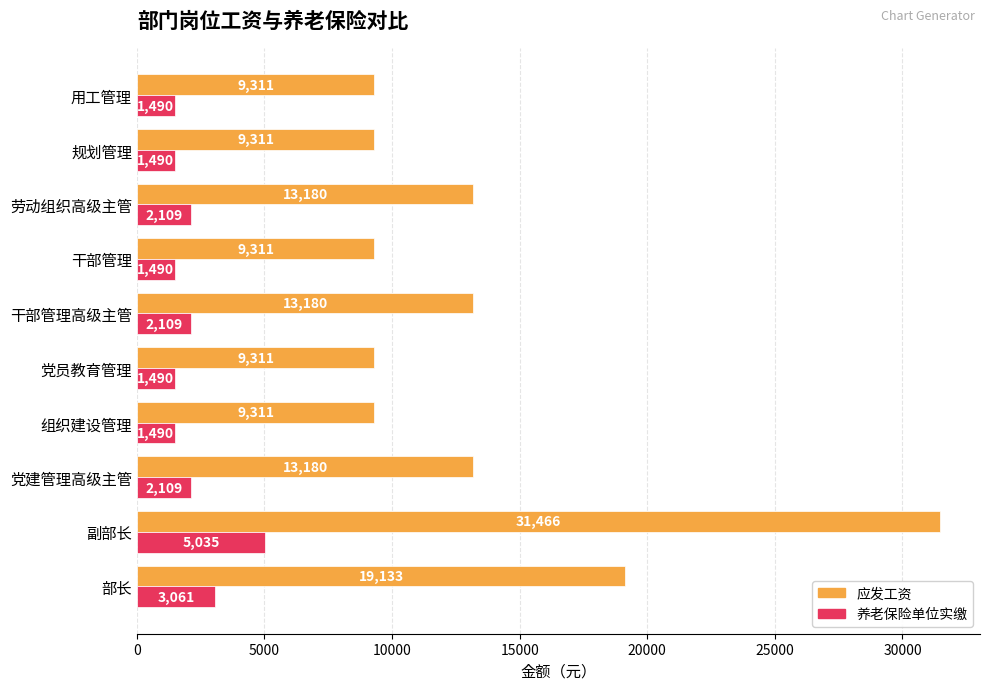

At which category is the sum across all series the highest?

副部长